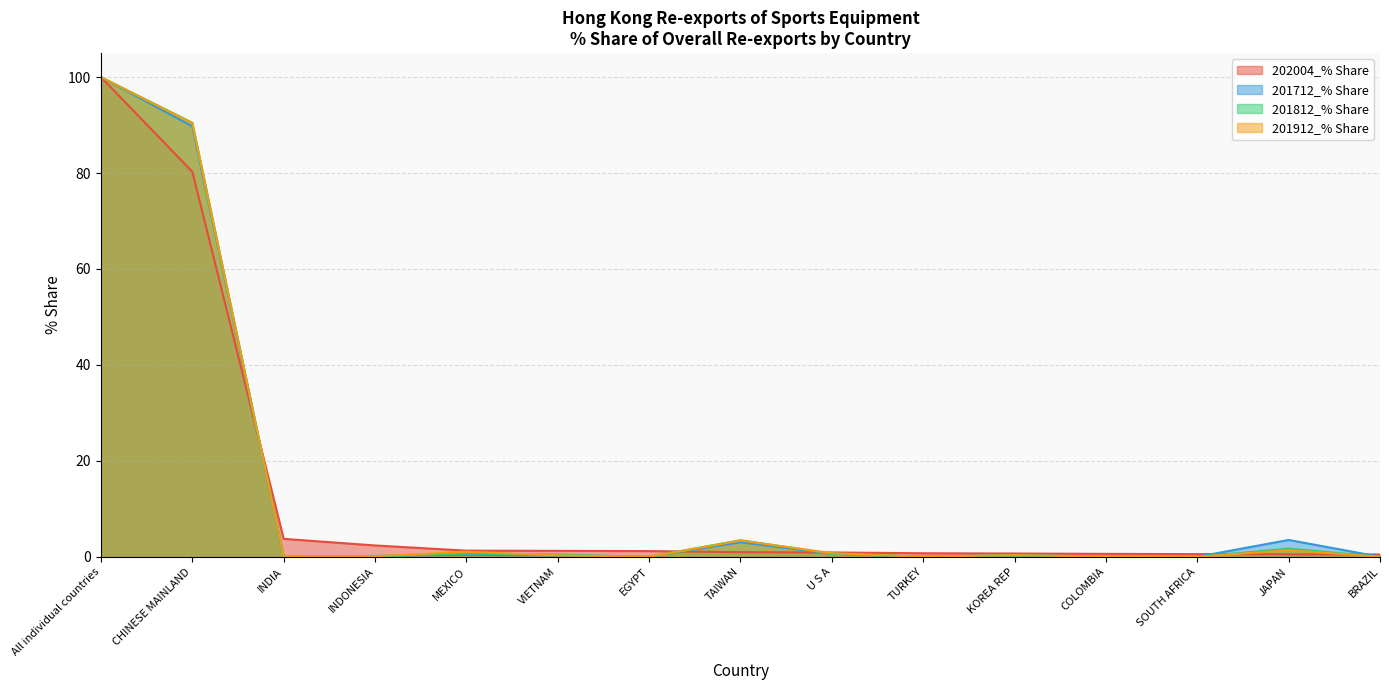

Which category has the lowest value across all series?

EGYPT